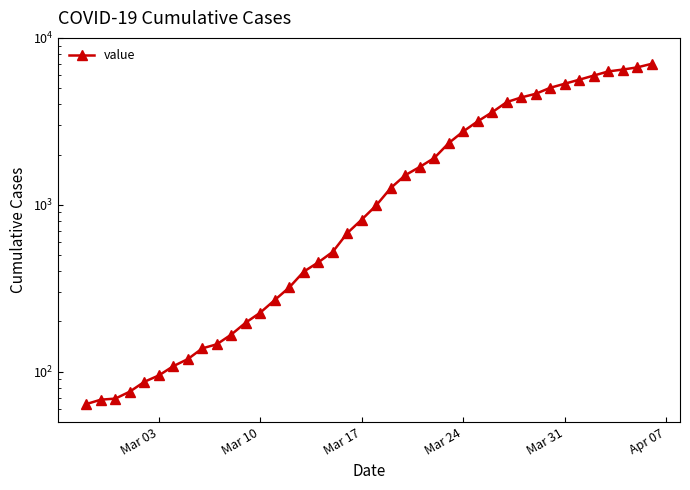

True or false: the data has more than 1 interior local peaks.

False